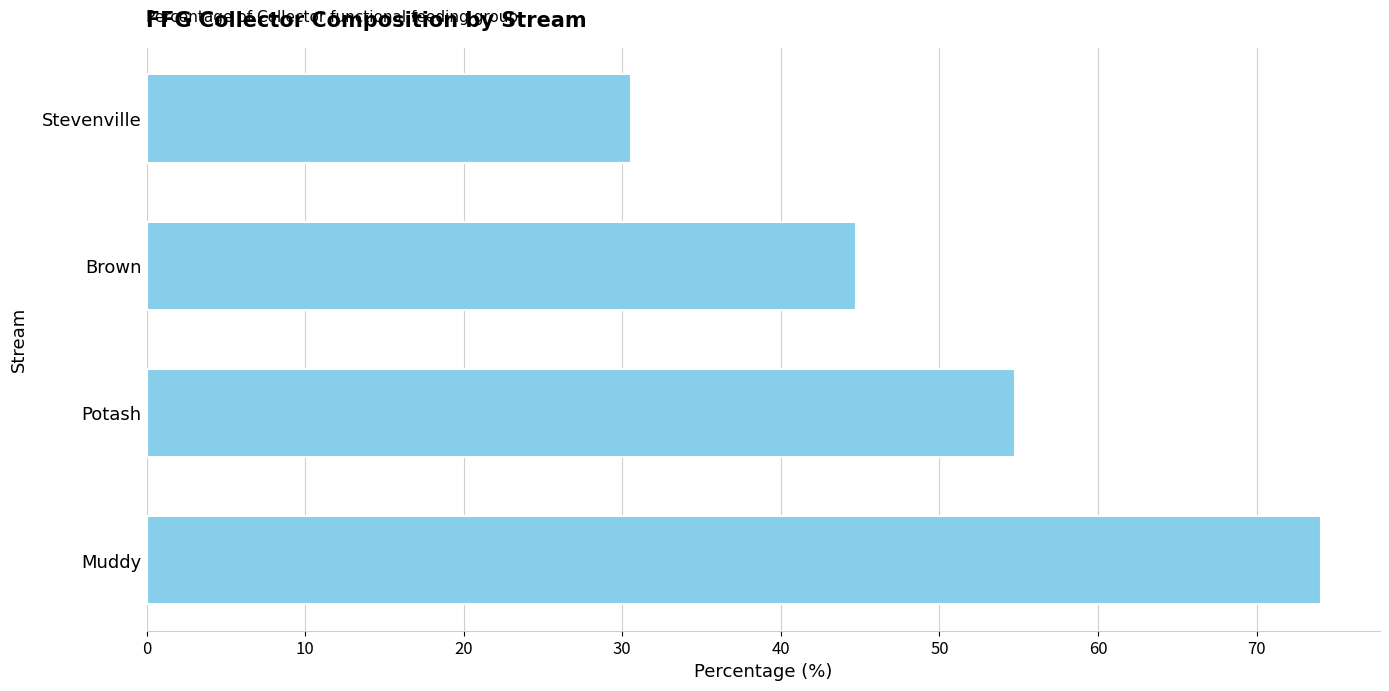

What is the sum of the values at Brown and Potash?

99.5